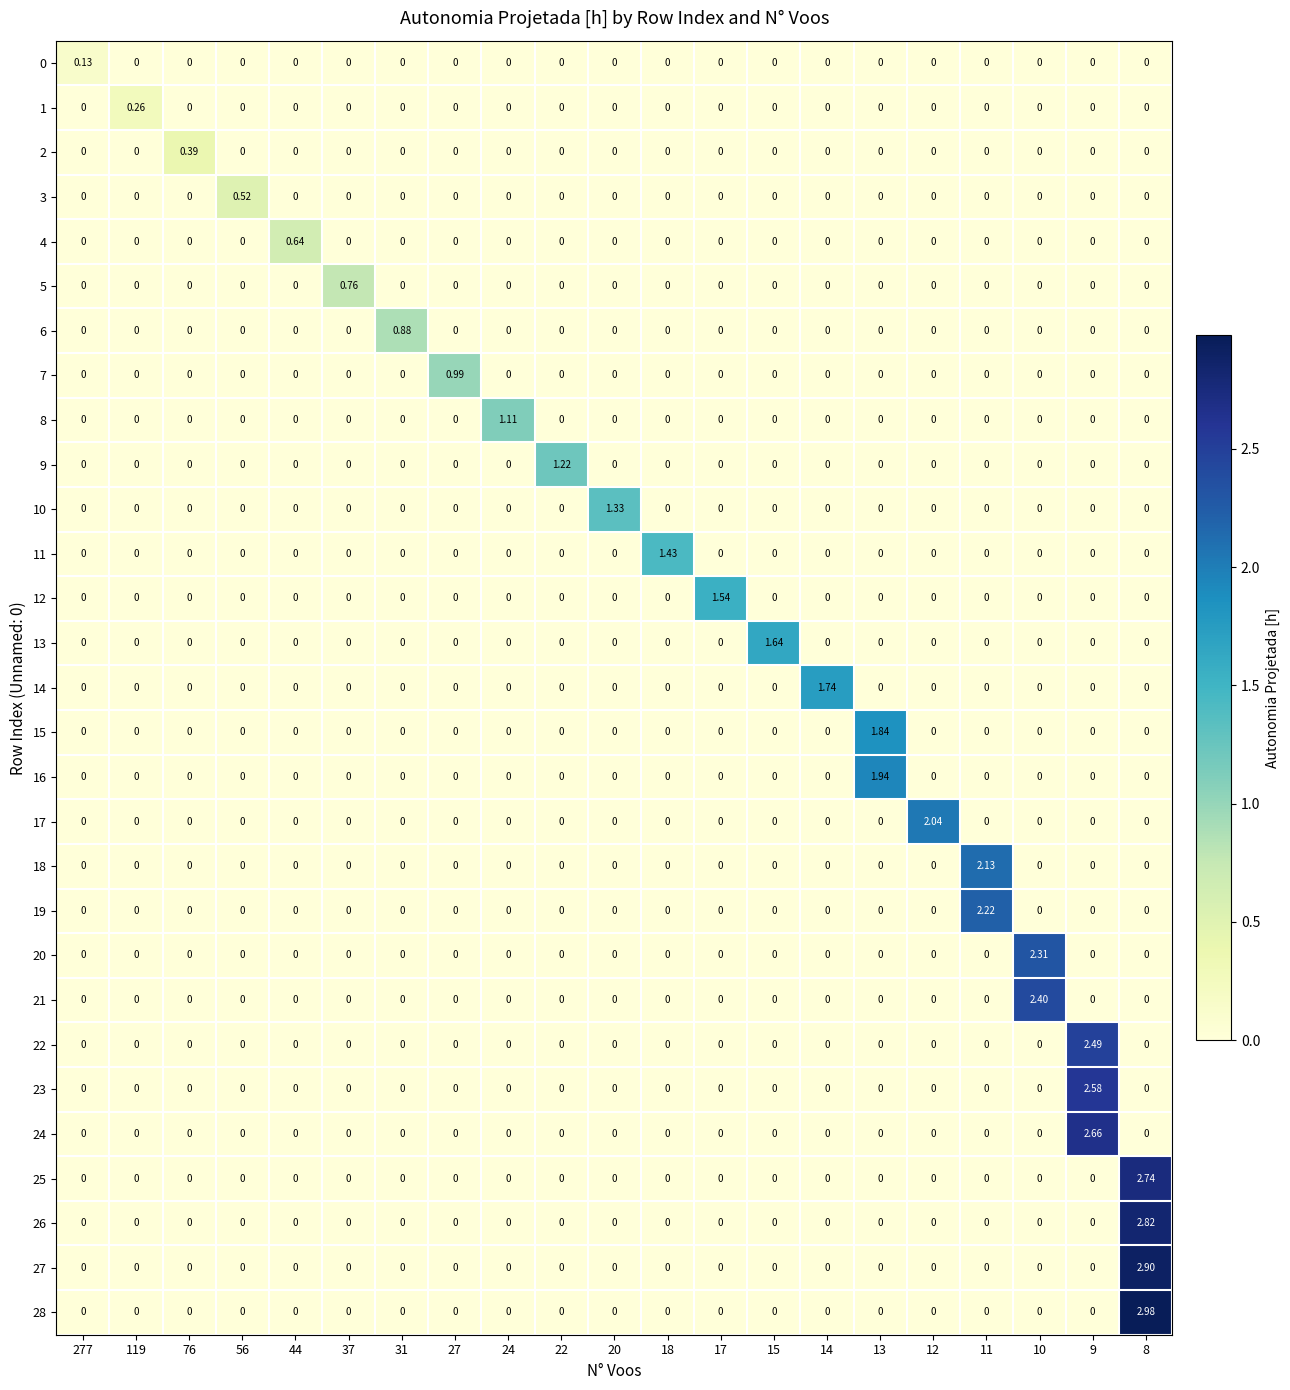

Which category has the lowest value across all series?

119